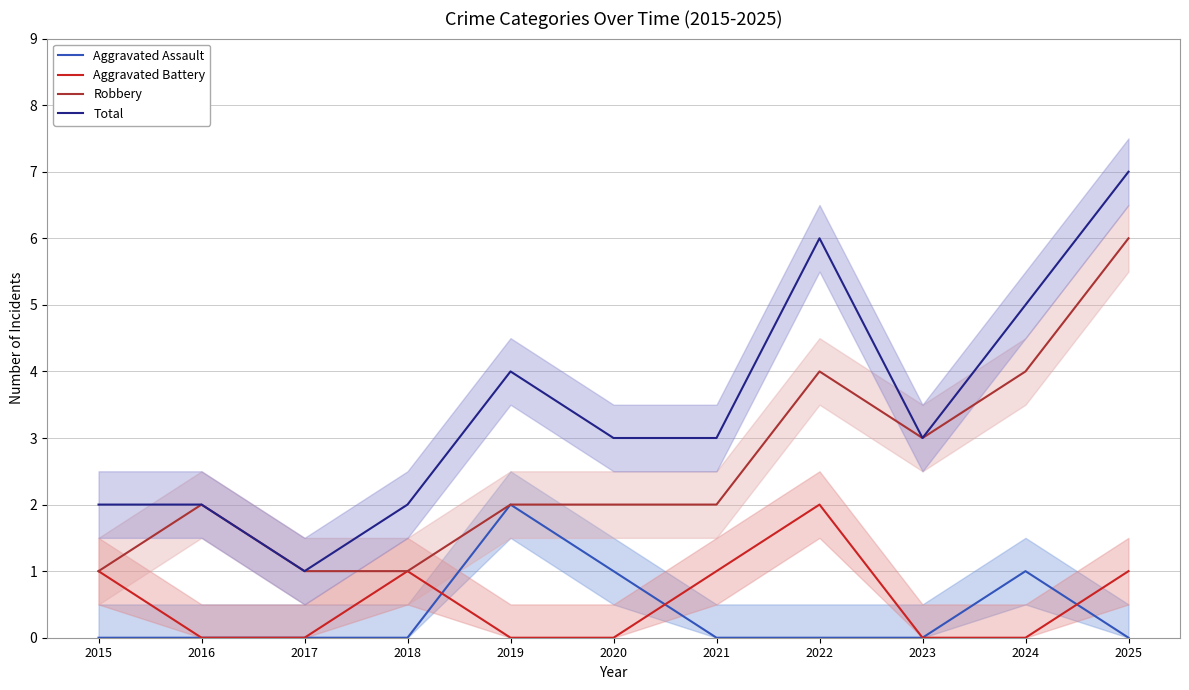

Rank the categories by Aggravated Assault value from lowest to highest.

2015, 2016, 2017, 2018, 2021, 2022, 2023, 2025, 2020, 2024, 2019